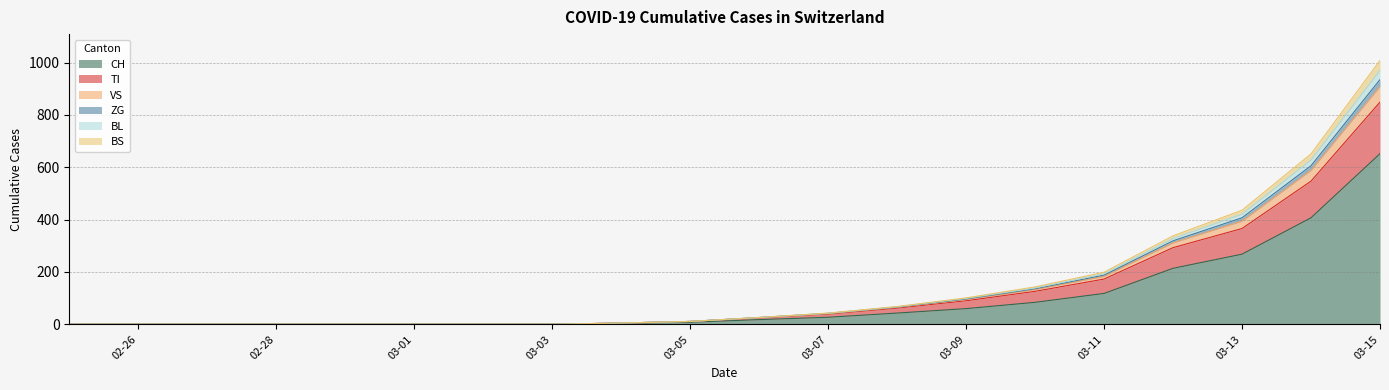

True or false: BS and CH cross at least once.

False